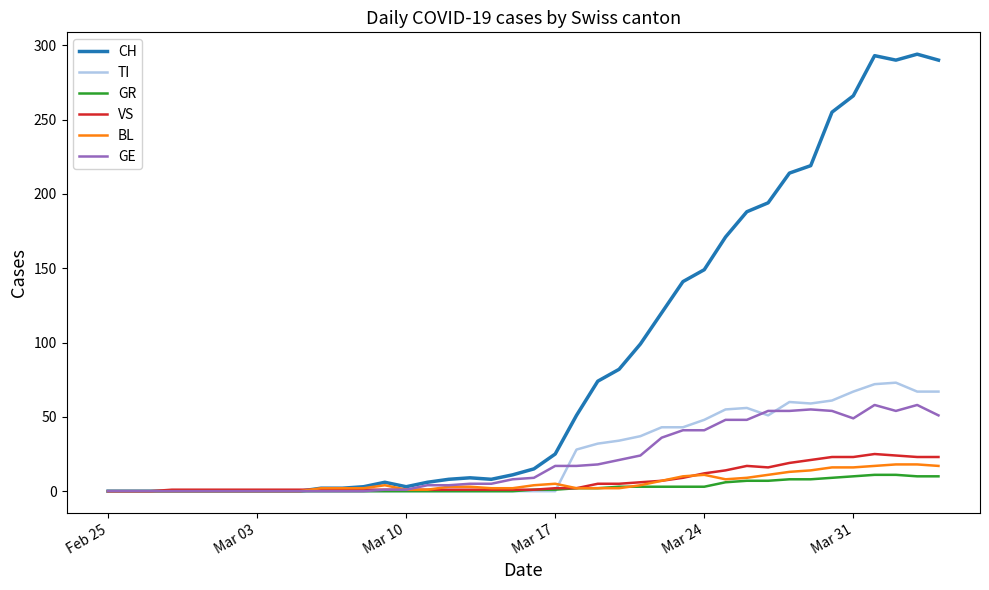

Which series has the widest spread of values?

CH